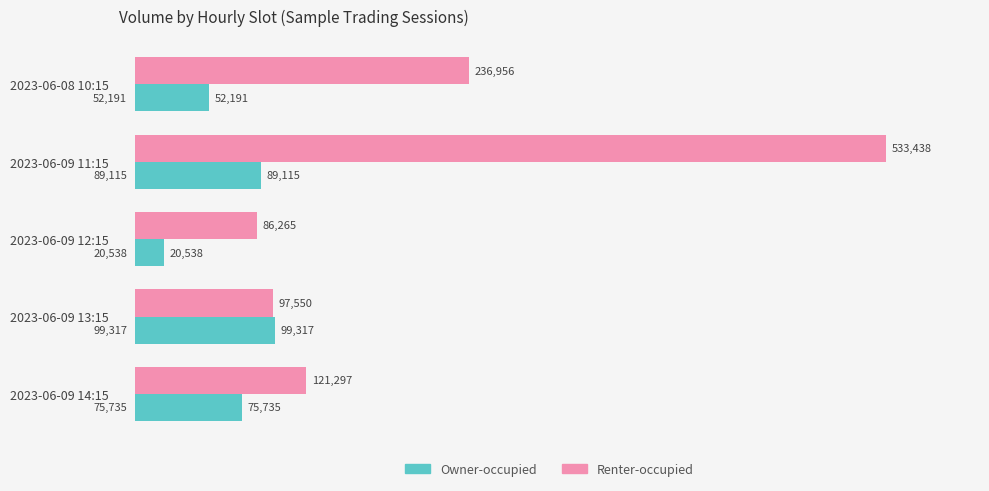

Which category has the lowest value in the Owner-occupied series?

2023-06-09 12:15